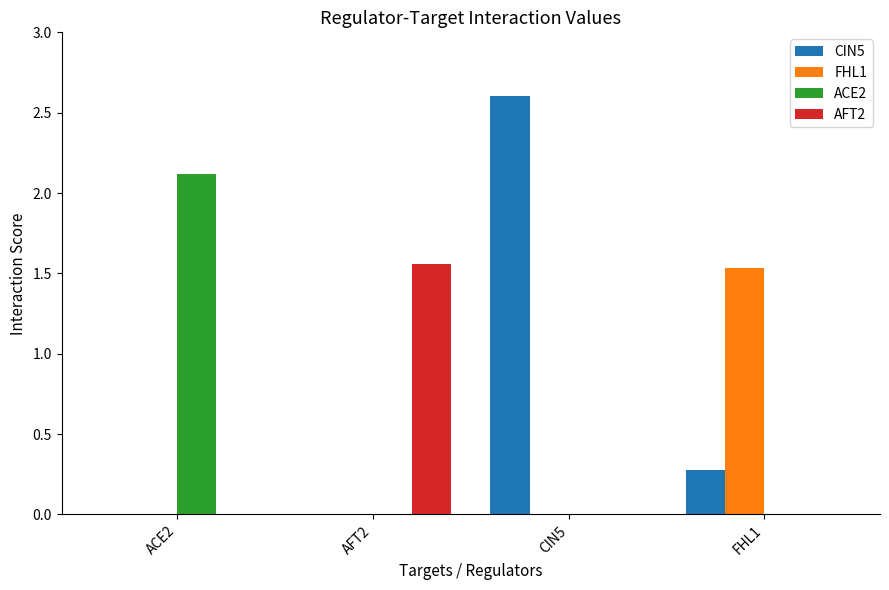

Which category has the highest value in the ACE2 series?

ACE2